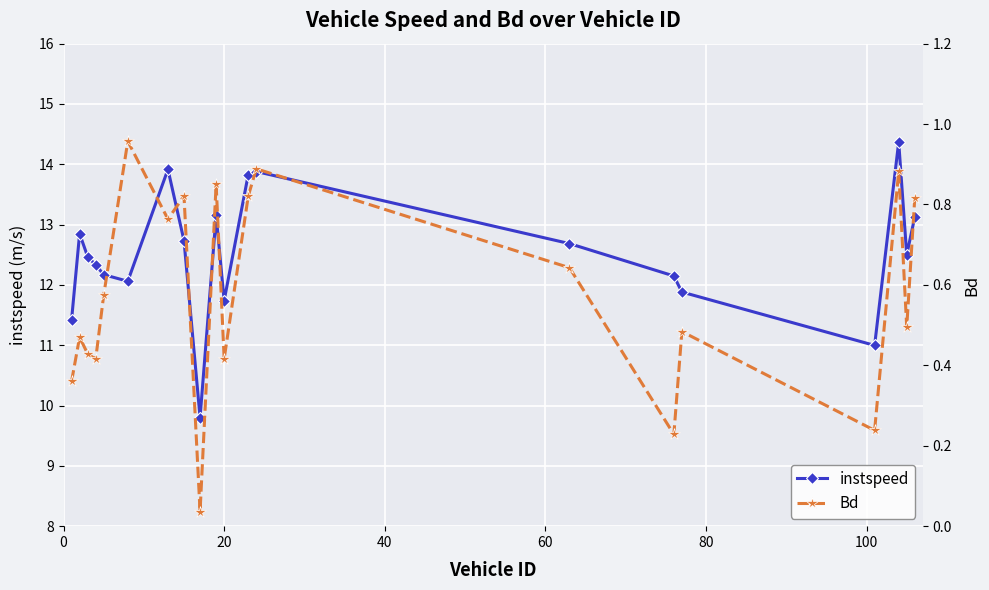

What is the value of the instspeed point at the 16th from the left?

11.9